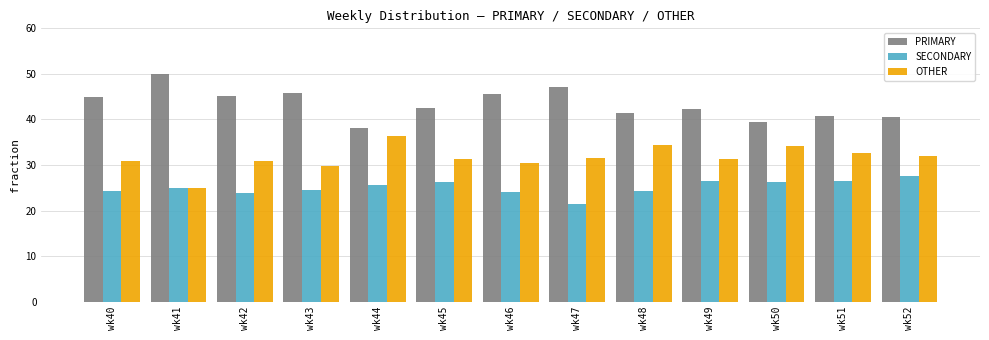

What are all the series names shown in the legend?

PRIMARY, SECONDARY, OTHER